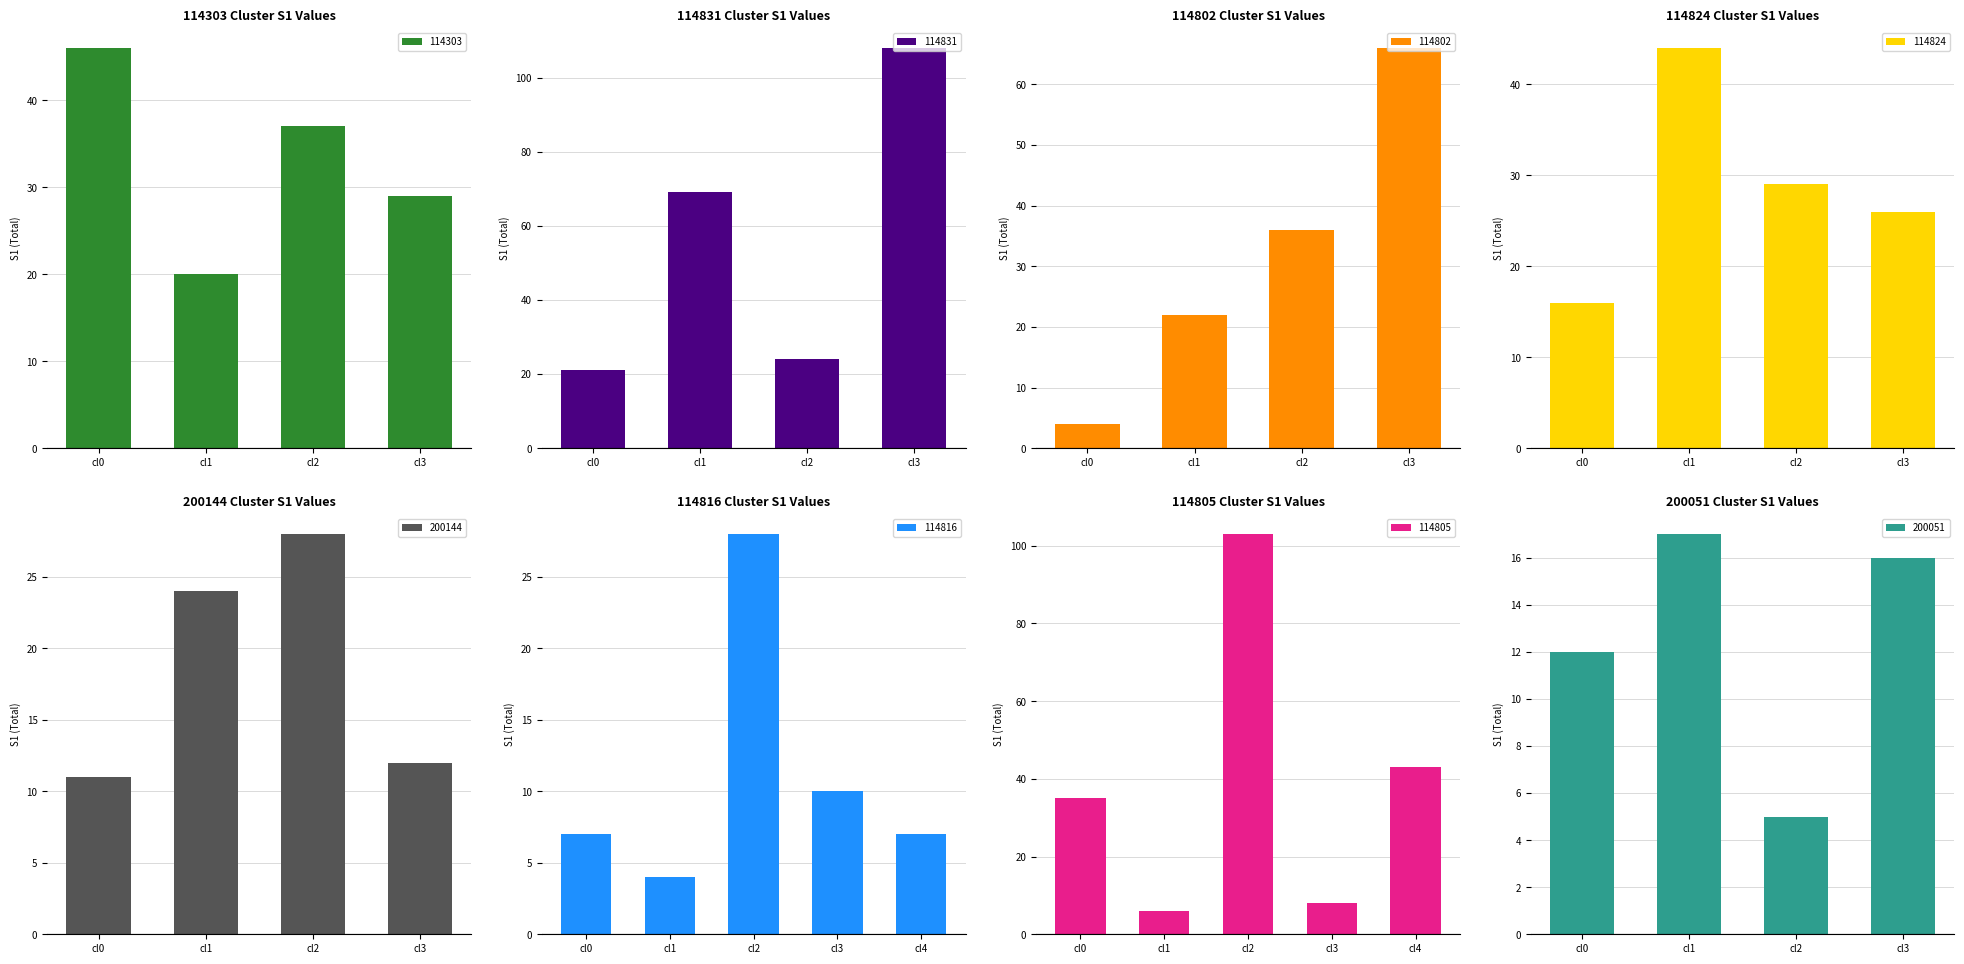

Does the chart contain any negative values?

No